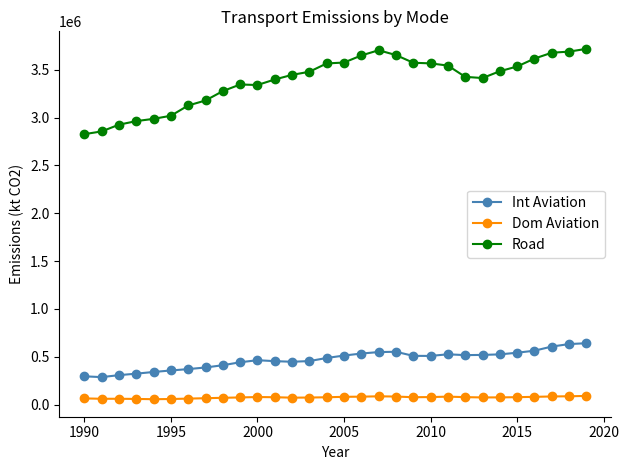

Which series has the widest spread of values?

Road